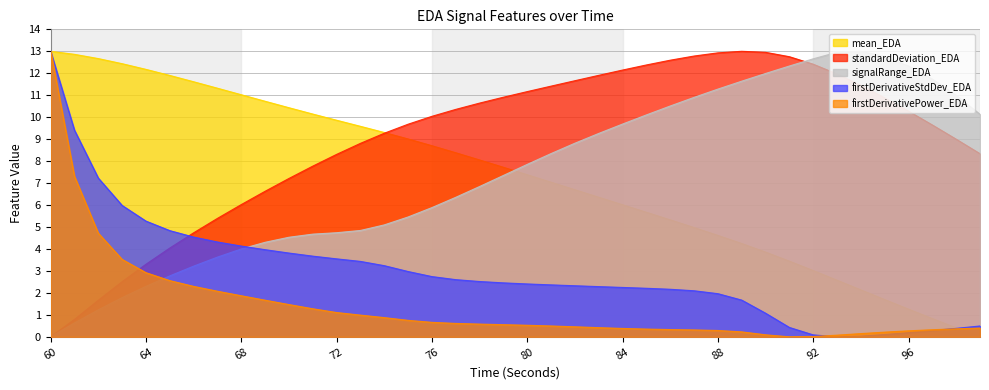

Is it true that signalRange_EDA equals 9.7 at 84?

True